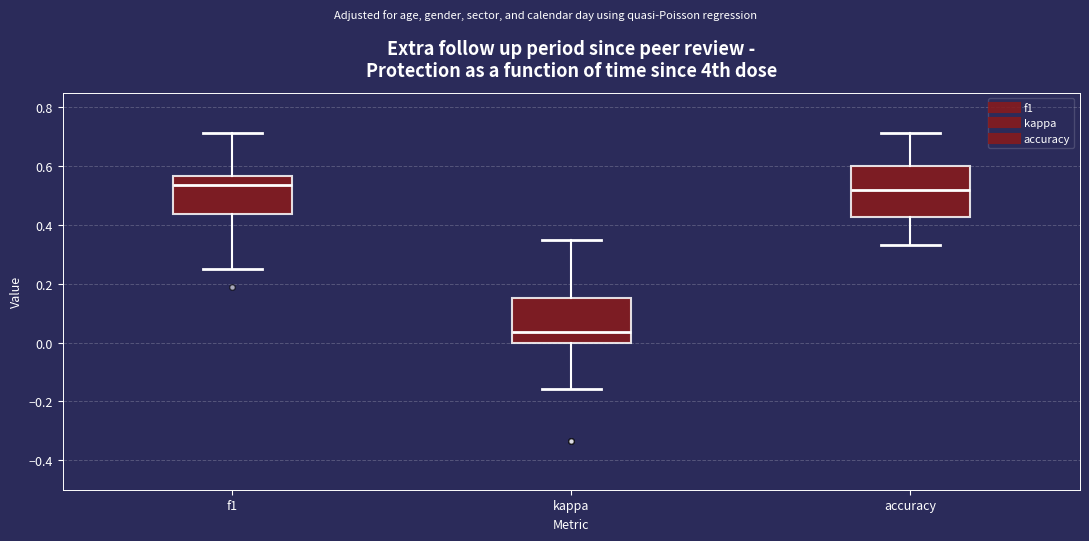

Reading left to right, read every box against the y-axis: the position of its median line, the range the box covers, and the ends of its whiskers. The values are not printed on the chart, so give them approximately, as read against the axis.

f1: median 0.54, box 0.44 to 0.56, whiskers 0.26 to 0.72
kappa: median 0.04, box 0.00 to 0.16, whiskers -0.16 to 0.34
accuracy: median 0.52, box 0.42 to 0.60, whiskers 0.34 to 0.72